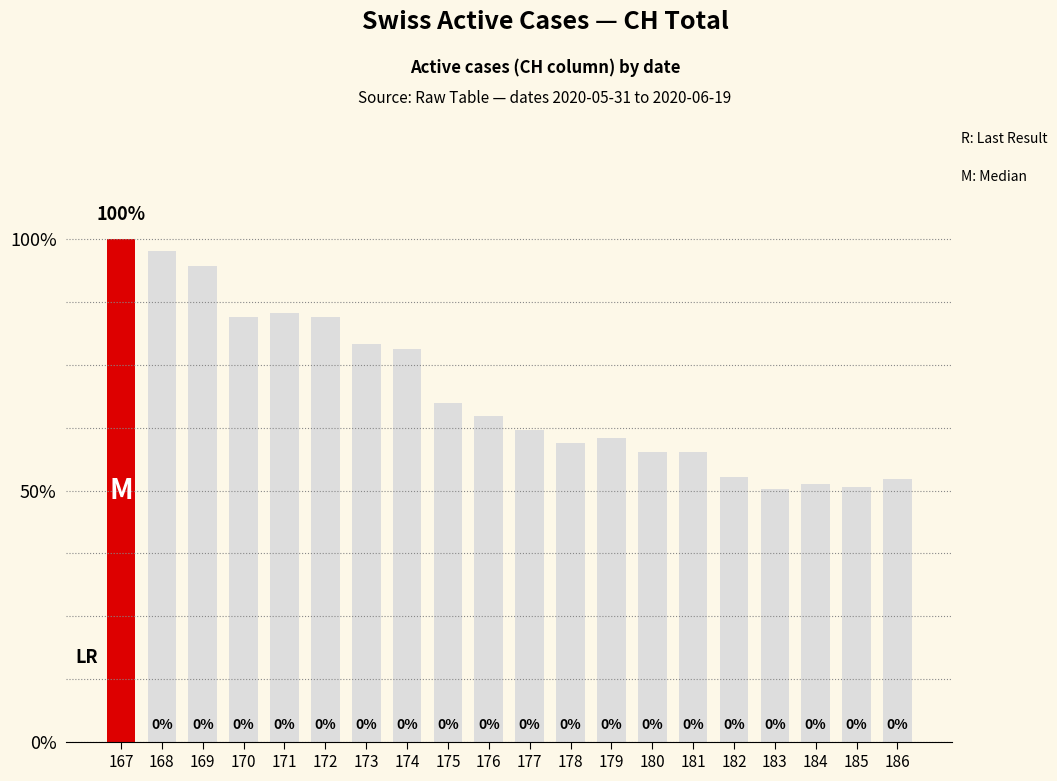

Are the bars horizontal?

No